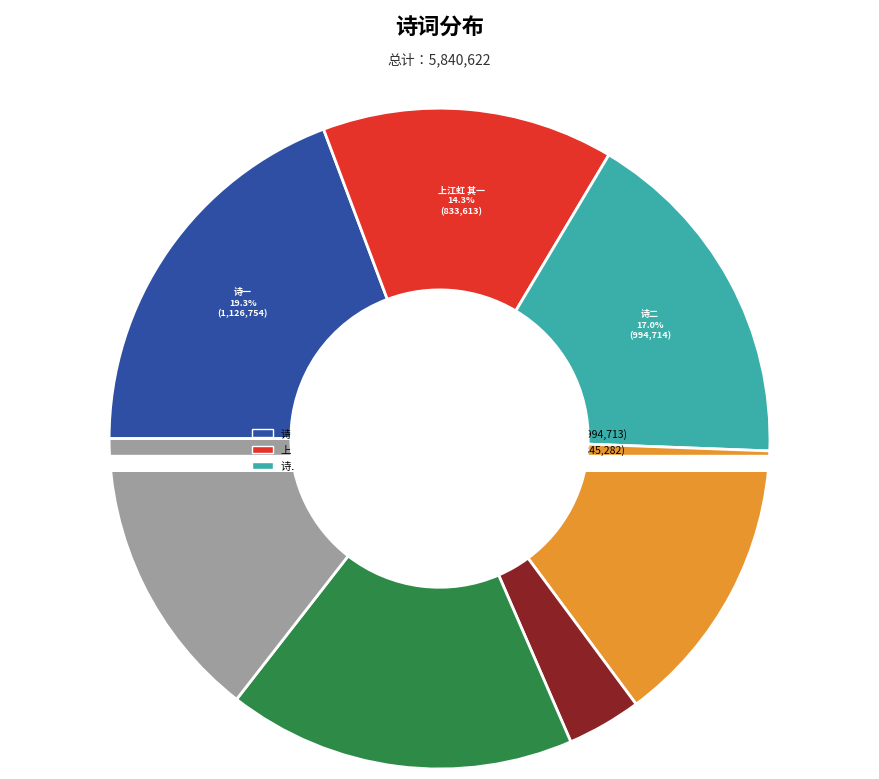

Is there a majority slice in this chart?

No